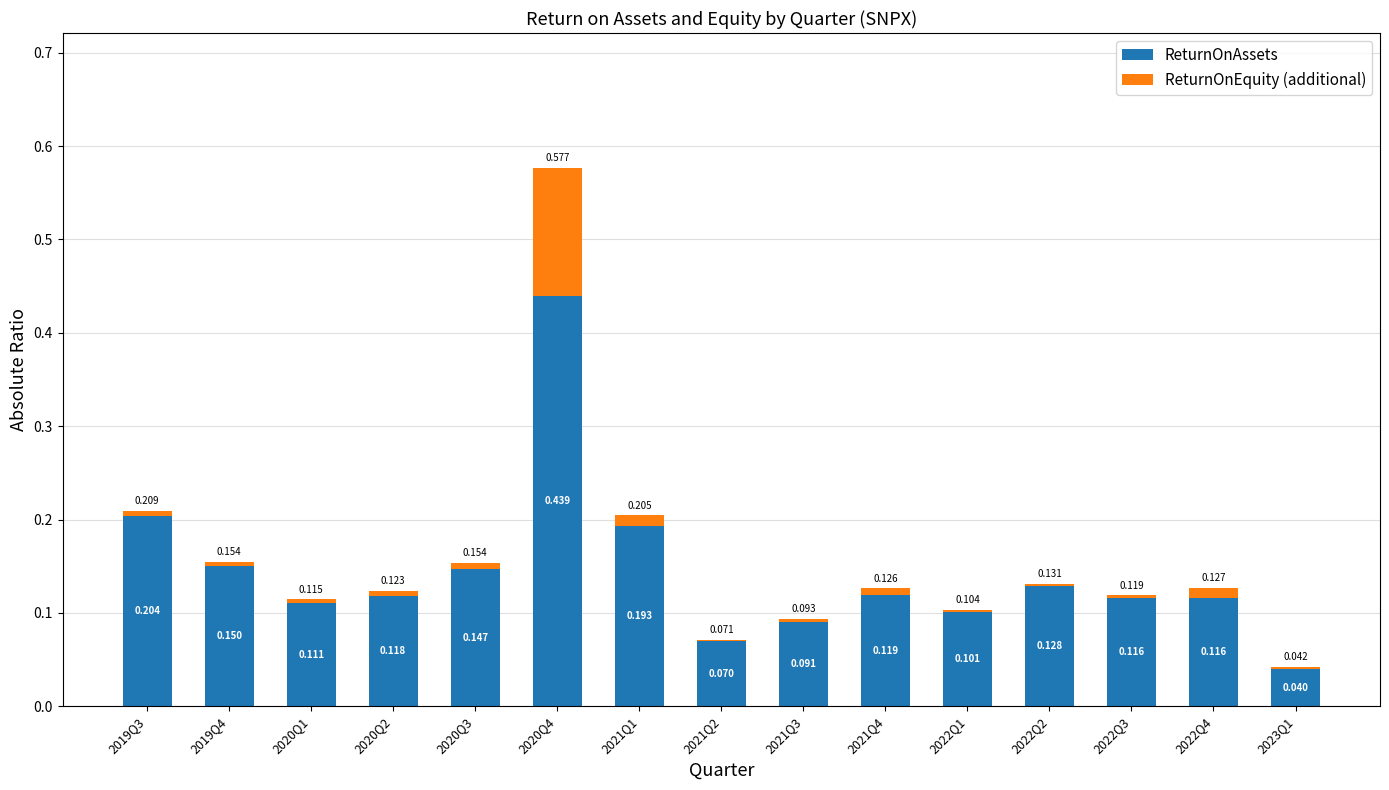

Count the number of data series in this chart.

2